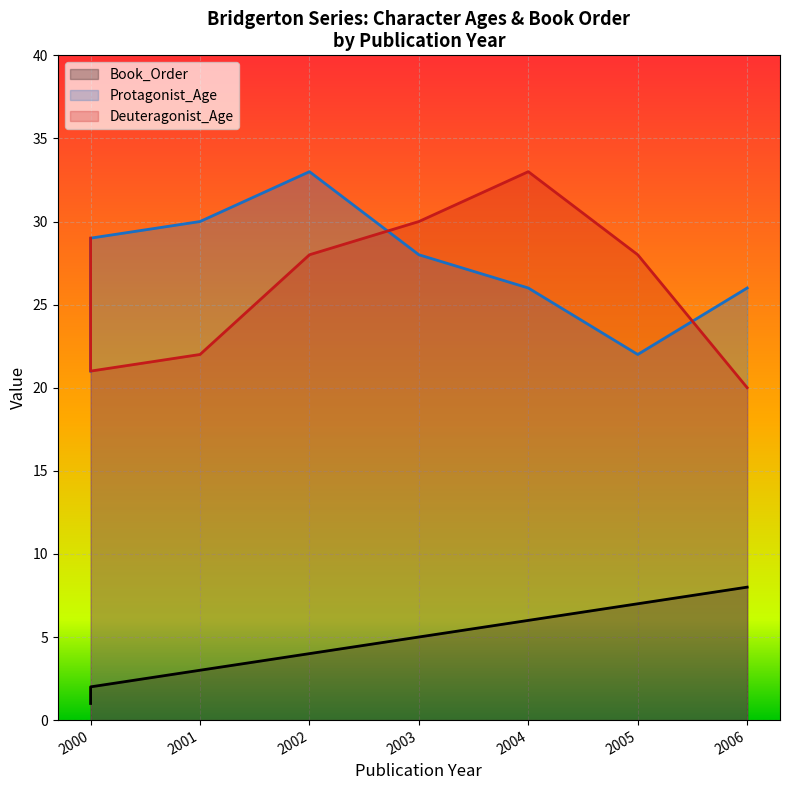

The Book_Order series shows 6 at 2002. True or false?

False